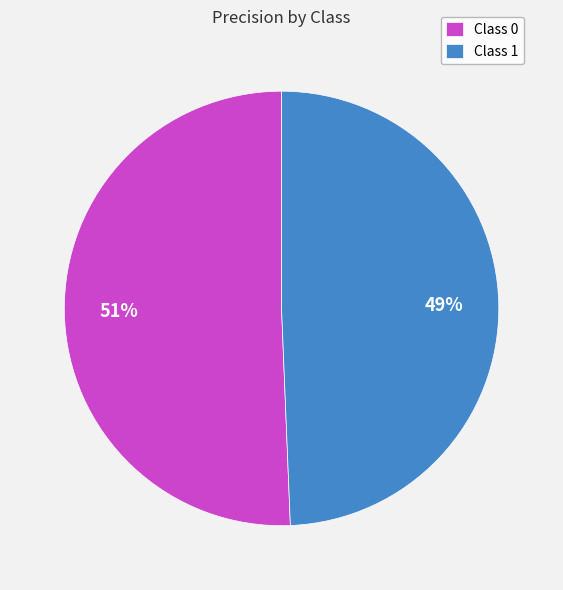

Rank the categories by value from lowest to highest.

Class 1, Class 0